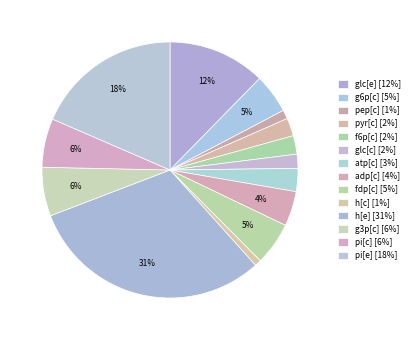

How many slices are in this pie chart?

14